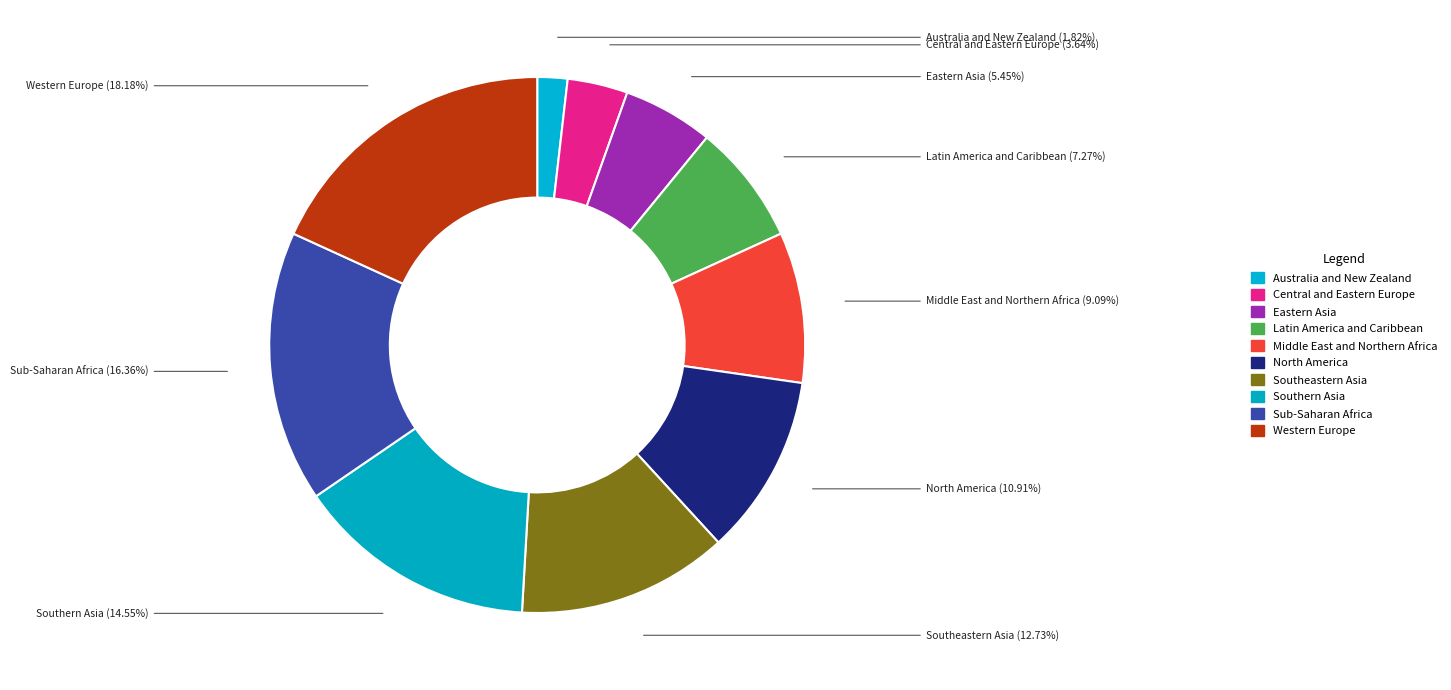

How many slices are in this pie chart?

10